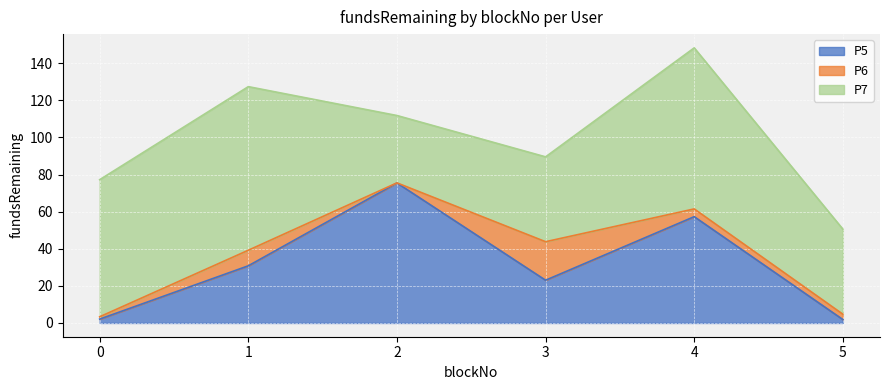

True or false: P7 and P6 cross at least once.

False